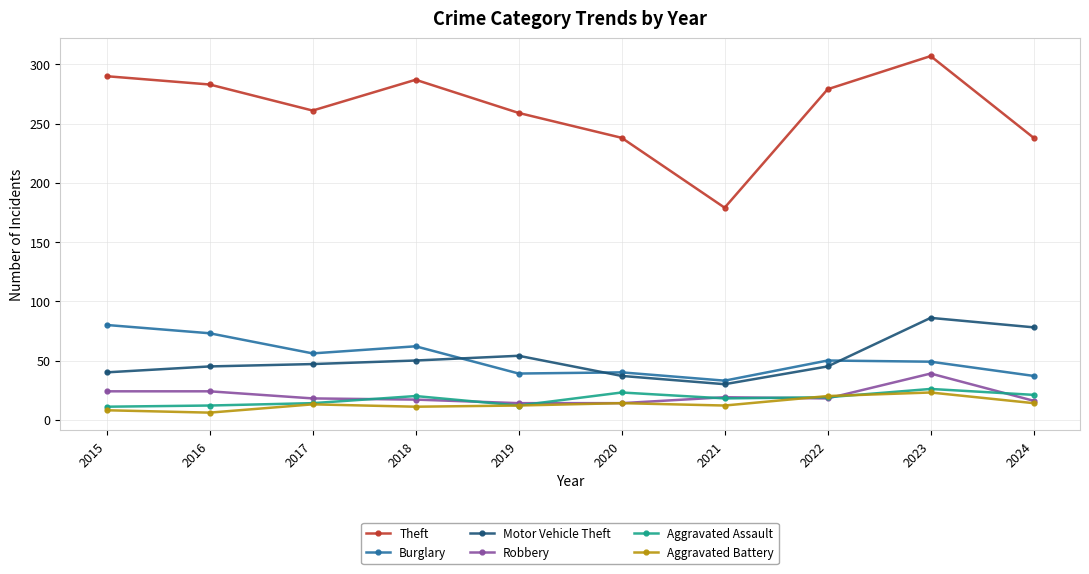

At which category is the sum across all series the highest?

2023